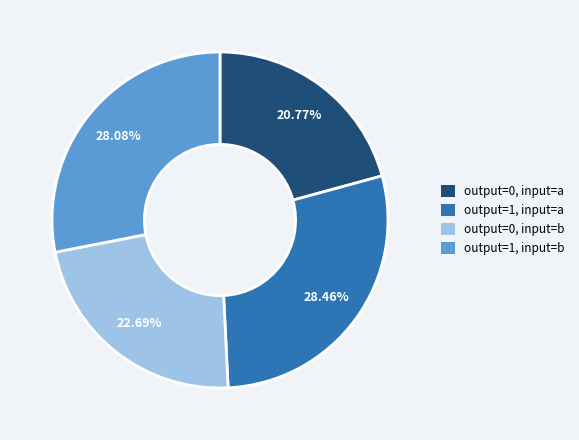

Is there a majority slice in this chart?

No